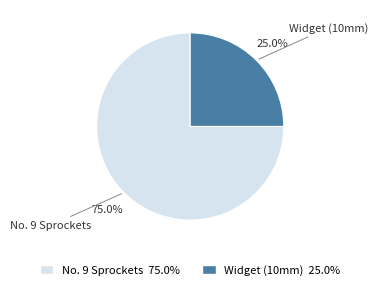

To the nearest percent, what is the difference between the Widget (10mm) and No. 9 Sprockets slice percentages?

50%